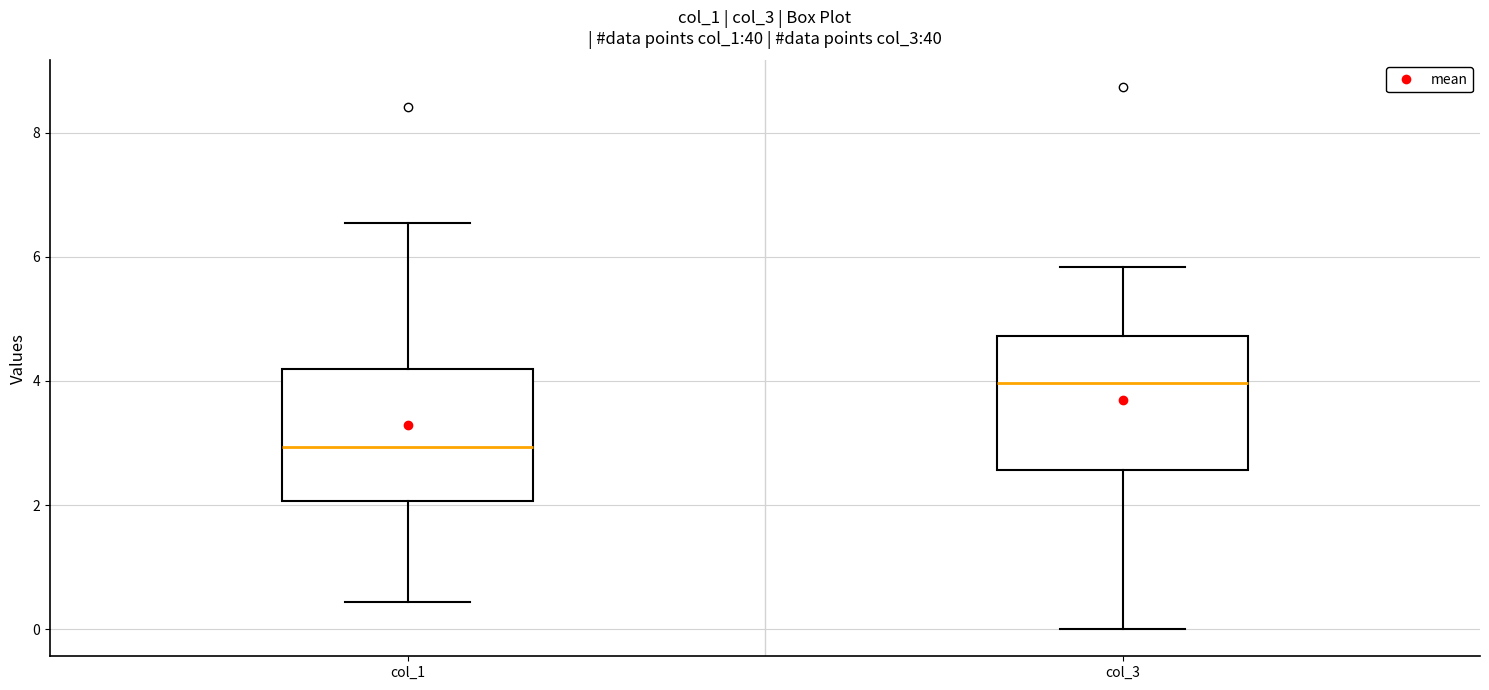

Reading left to right, transcribe this box plot: for each box, give where its median line is, the range the box spans, and where its two whiskers end, as read against the y-axis. The values are not printed on the chart, so give them approximately, as read against the axis.

col_1: median 3.0, box 2.0 to 4.2, whiskers 0.4 to 6.6
col_3: median 4.0, box 2.6 to 4.8, whiskers 0.0 to 5.8